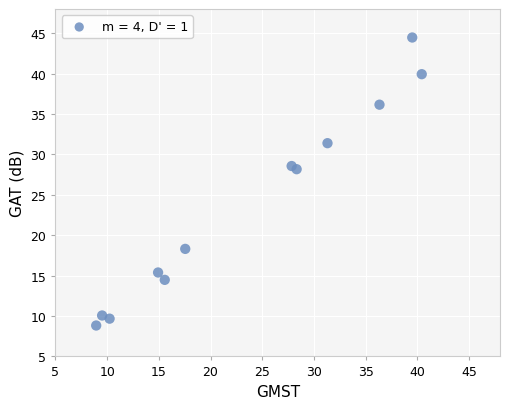

What is the range of Y values (max minus min)?

35.6